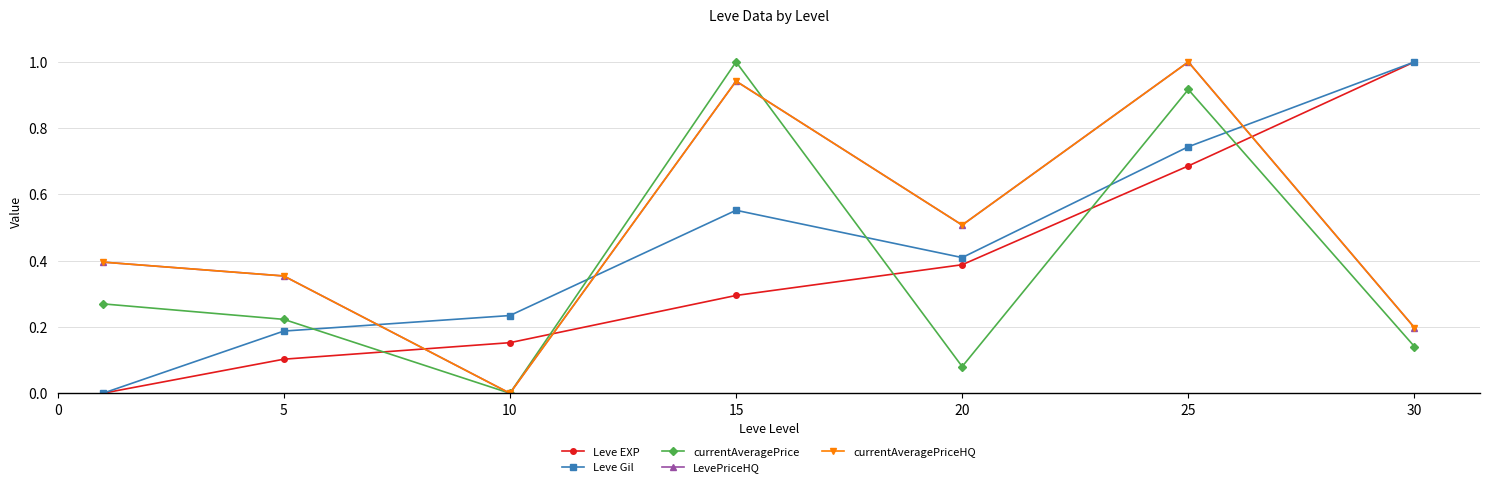

Is this an area chart (filled region under the line)?

No